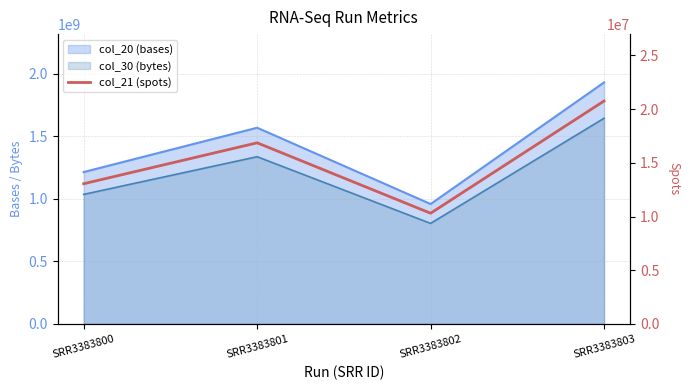

What is the difference between the maximum and second lowest values?

7699083